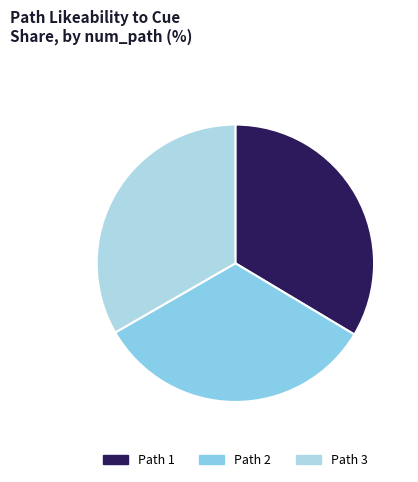

How many segments does this pie chart have?

3